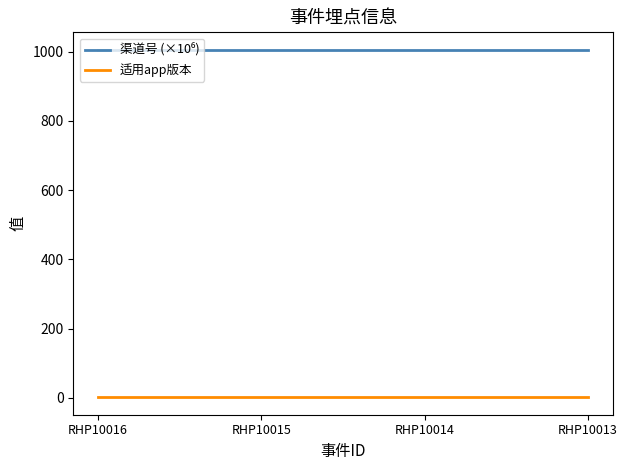

What is the average value of the 适用app版本 series?

1.0